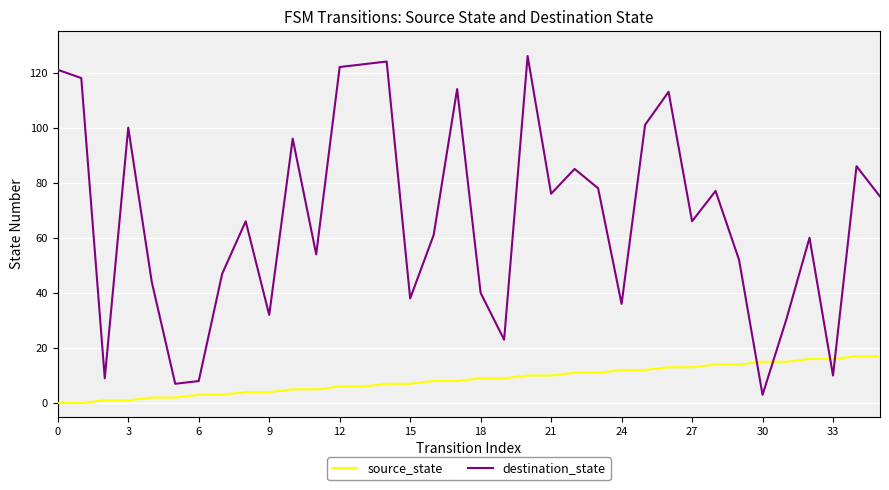

Which series ends up on top after the final intersection of source_state and destination_state?

destination_state